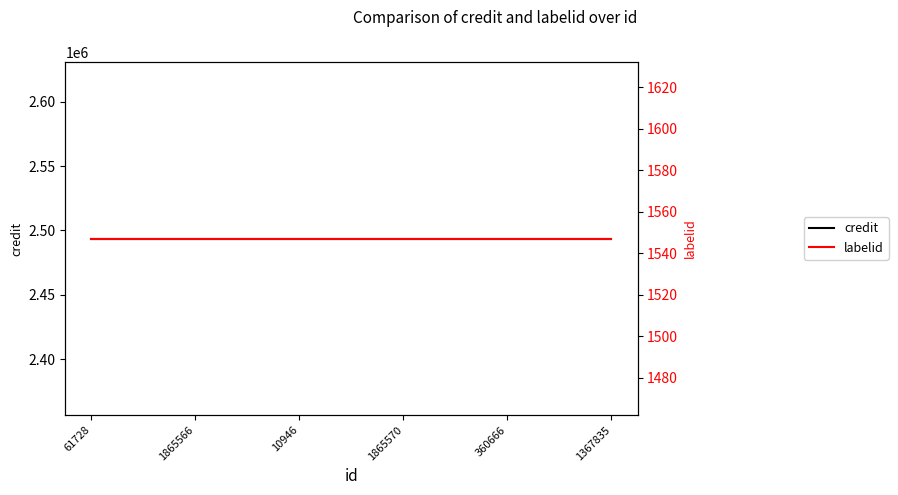

The credit series shows 982715 at 1367835. True or false?

False